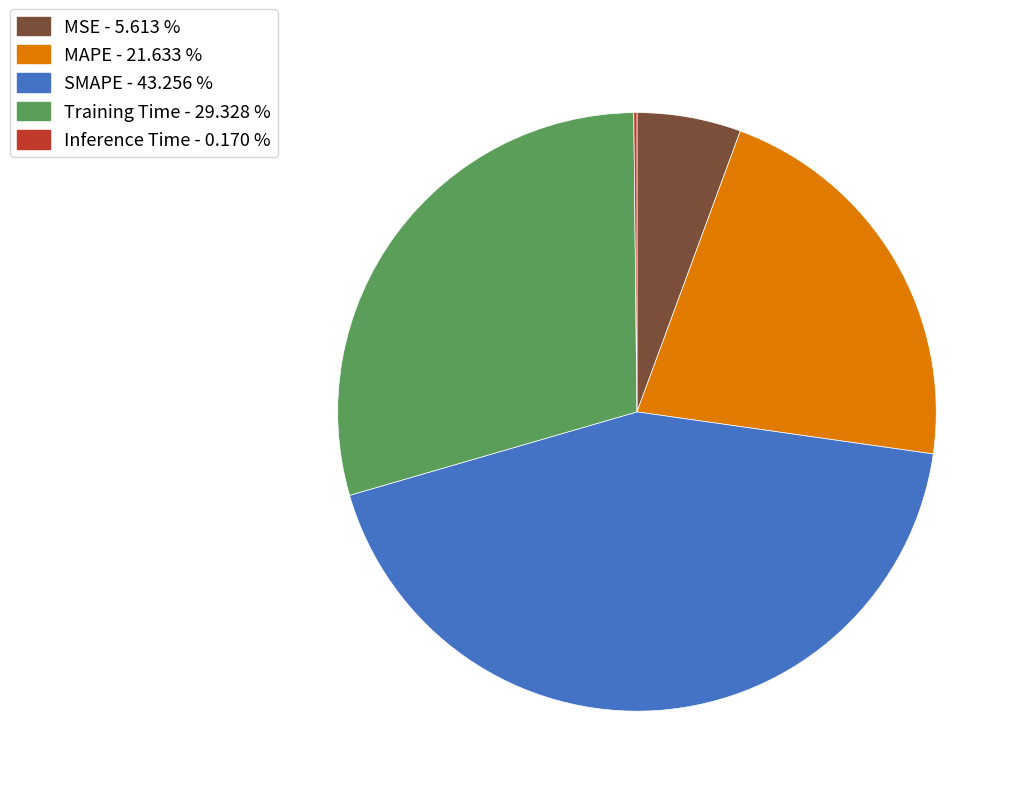

What is the ratio of the value at MAPE - 21.633 % to the value at Training Time - 29.328 %?

0.7